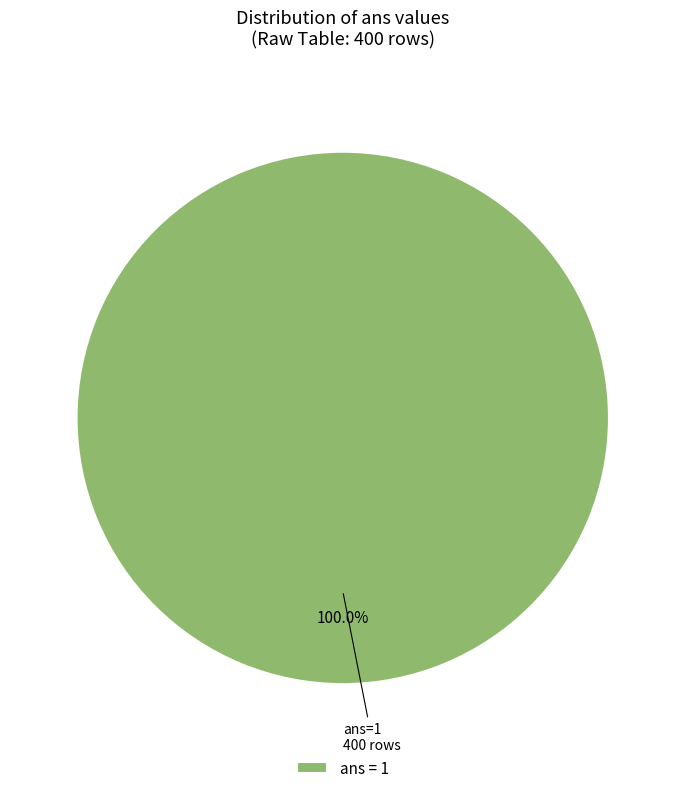

How many segments does this pie chart have?

1